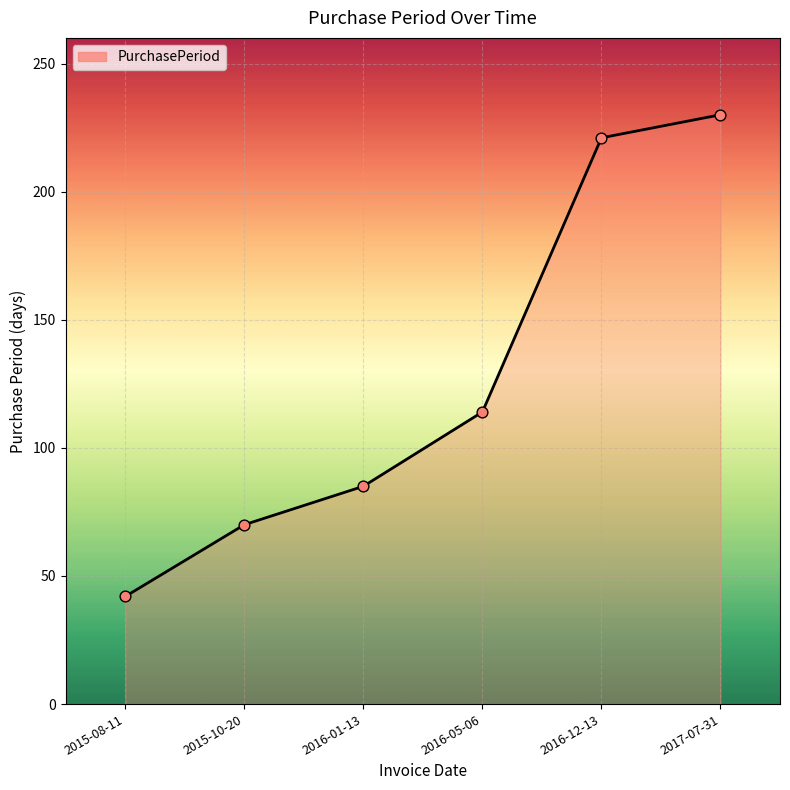

What is the ratio of the value at 2015-08-11 to the value at 2016-12-13?

0.2